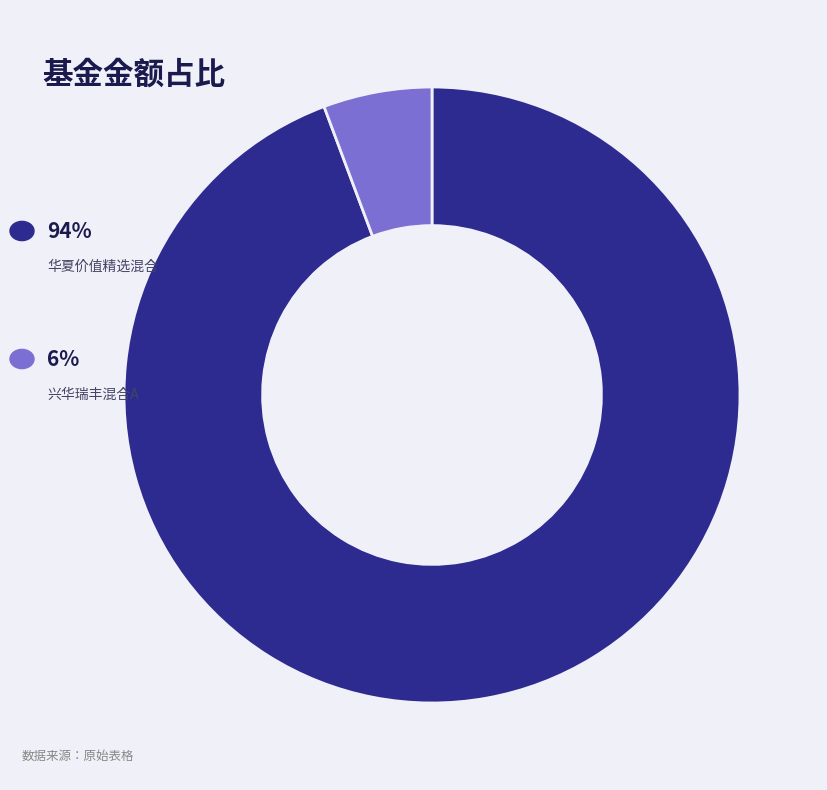

Is there any slice that represents more than half of the pie?

Yes